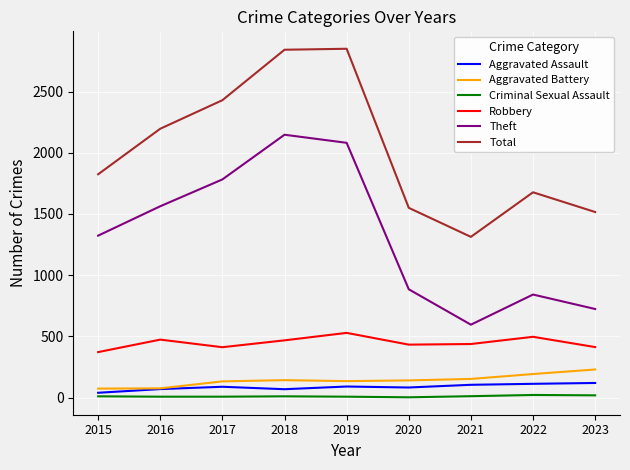

What is the minimum value for Aggravated Battery?

74